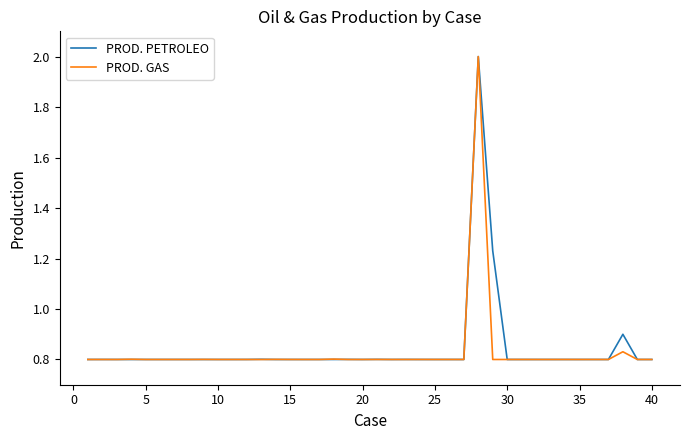

What is the greatest value displayed?

2.0